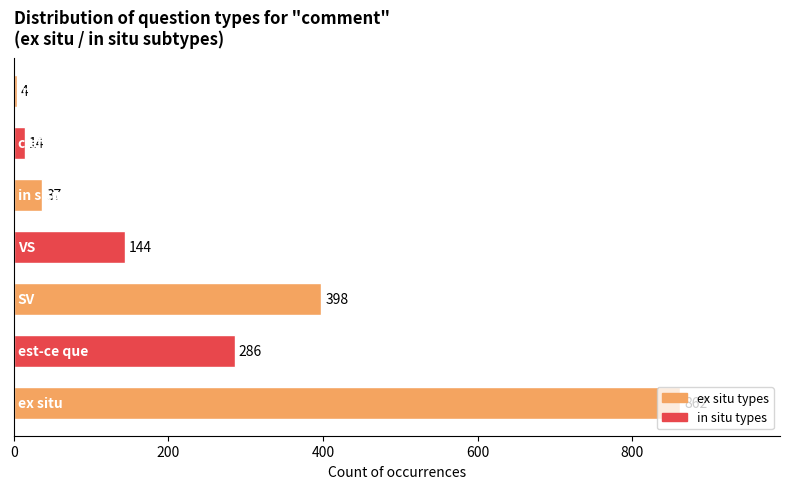

What is the minimum value shown in the chart?

4